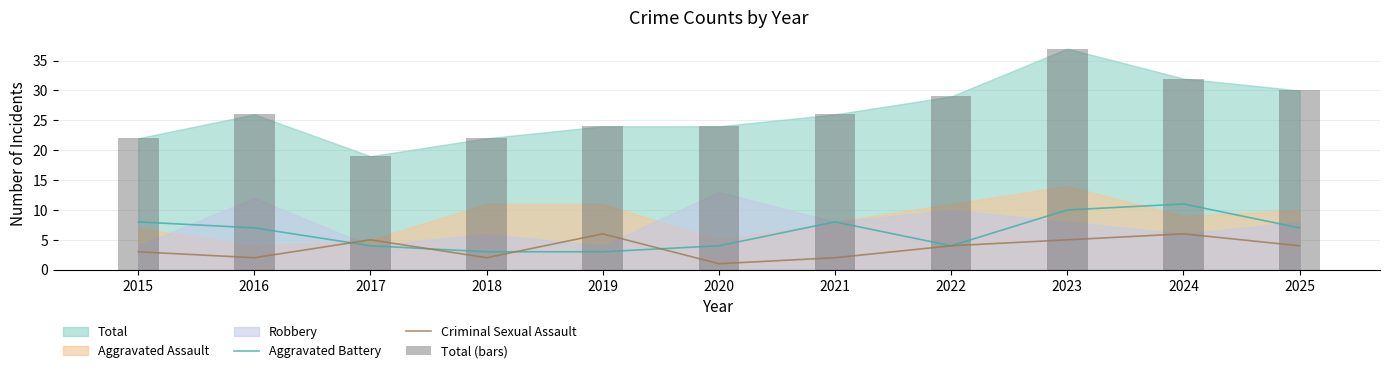

Is it true that Aggravated Battery equals 11 at 2021?

False